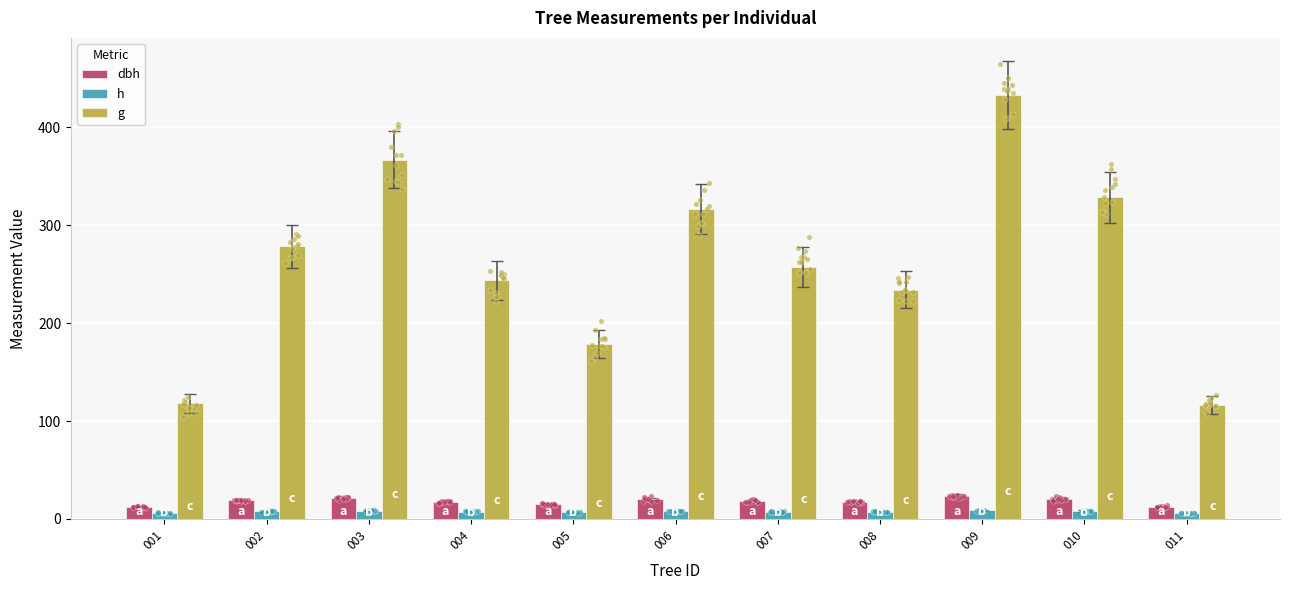

Is the value of g at 003 greater than the value of h at 011?

Yes